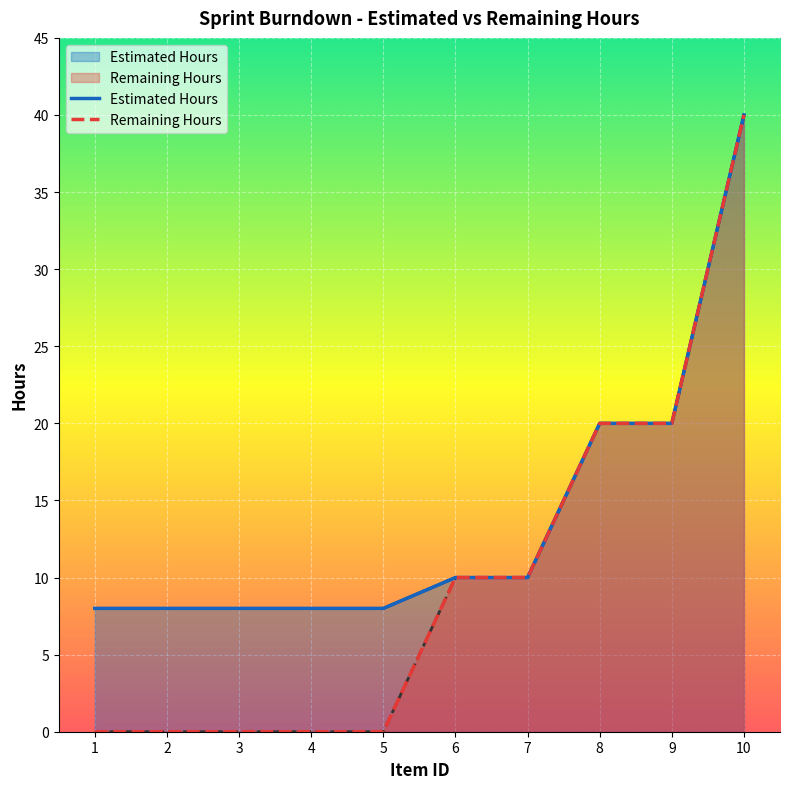

The value of Remaining Hours at 2 is 0. True or false?

True